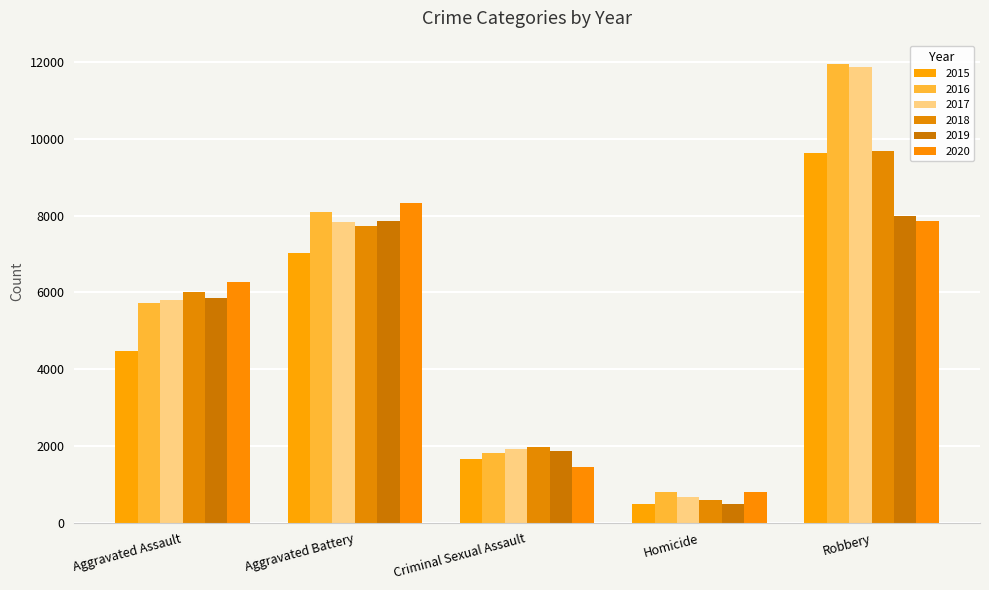

How many bars are there in each group?

6